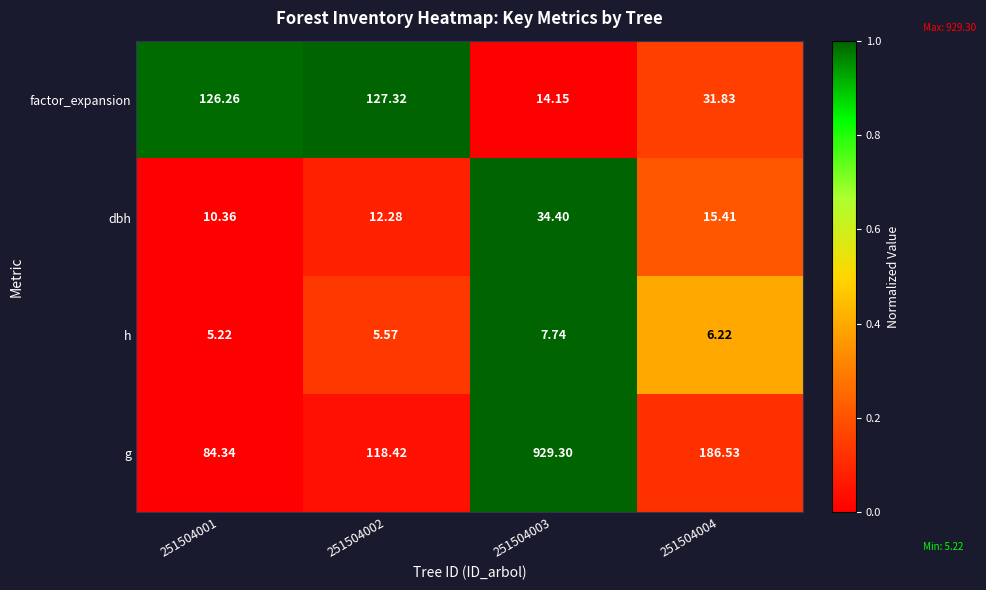

Count the number of data series in this chart.

4